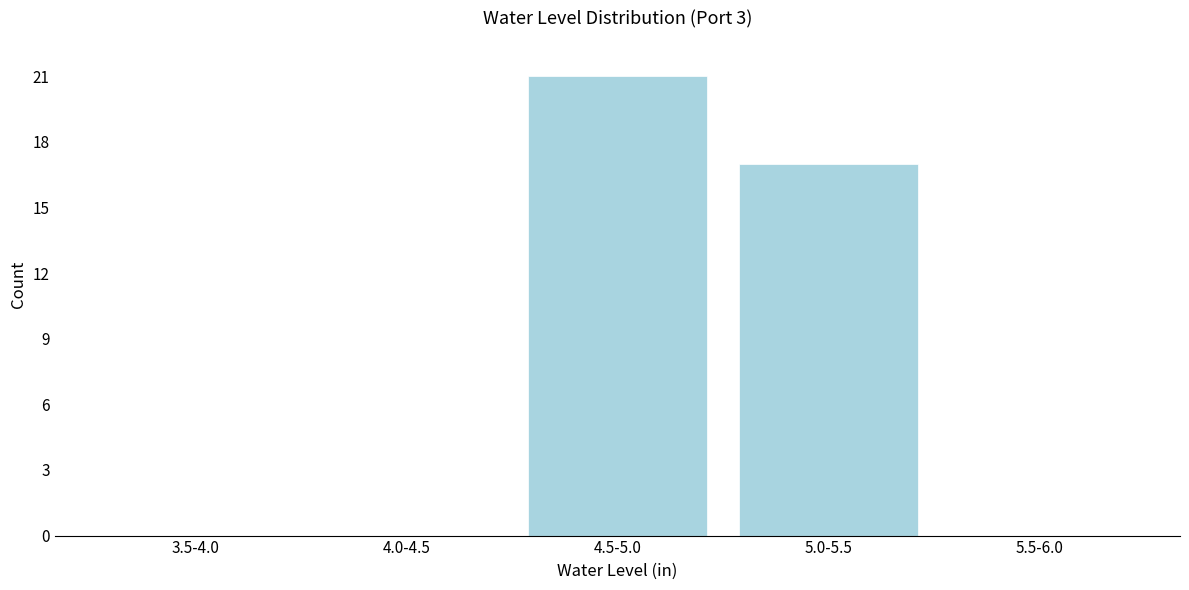

Reading left to right, list all the values displayed in this chart.

3.5-4.0=0	4.0-4.5=0	4.5-5.0=21	5.0-5.5=17	5.5-6.0=0